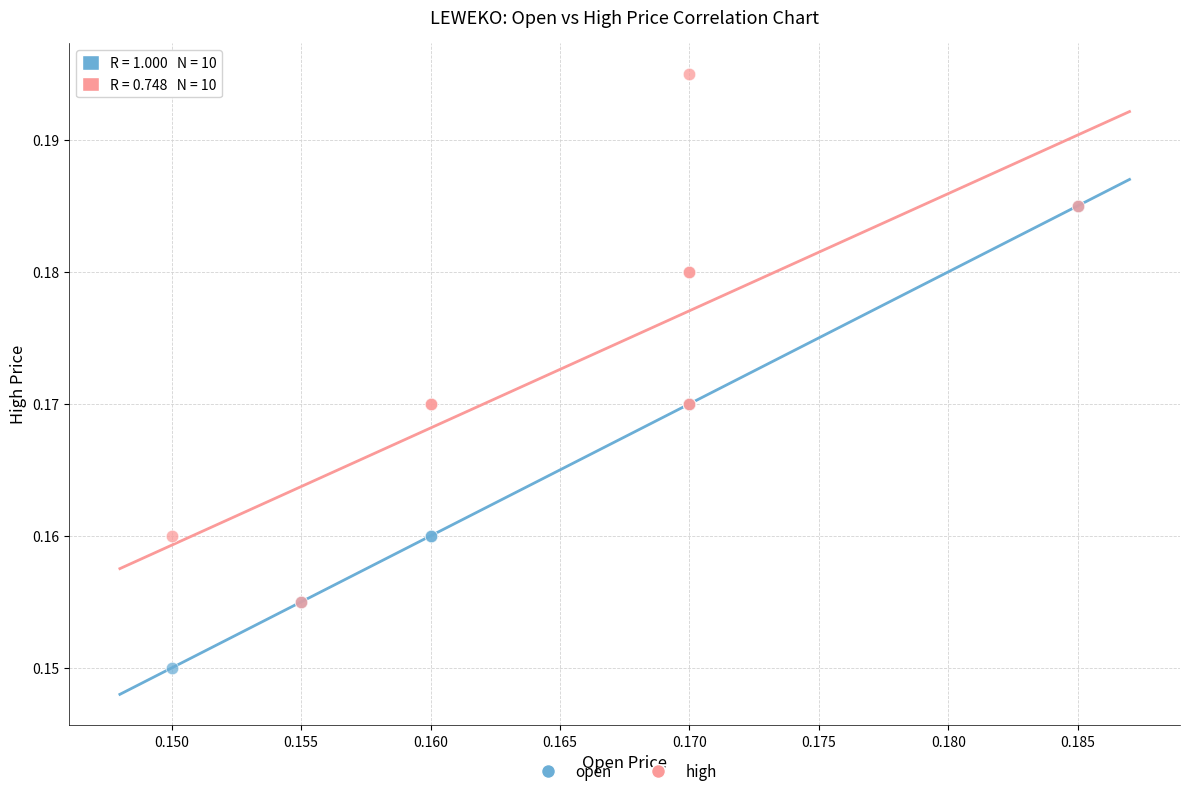

Which series contains the highest Y value?

high